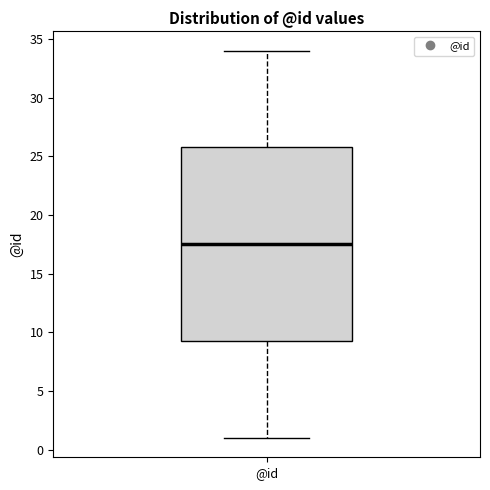

Read this box plot against the y-axis: the position of the median line, the range covered by the box, and the ends of both whiskers. The values are not printed on the chart, so give them approximately, as read against the axis.

median 17.5, box 9.5 to 26.0, whiskers 1.0 to 34.0